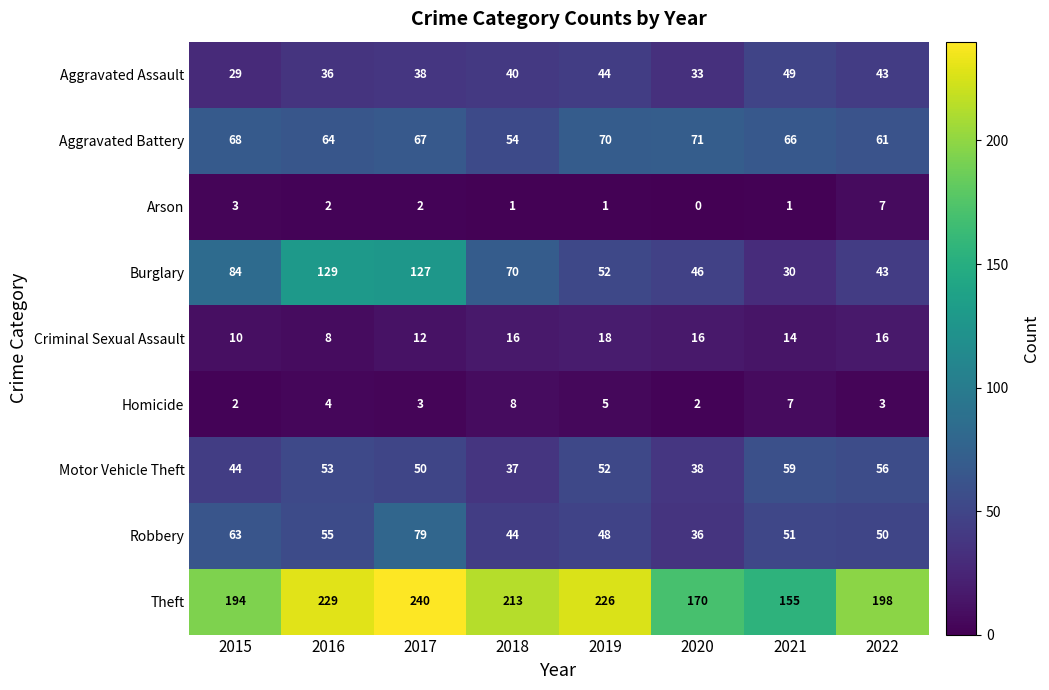

List the series in order of their peak value, highest first.

Theft, Burglary, Robbery, Aggravated Battery, Motor Vehicle Theft, Aggravated Assault, Criminal Sexual Assault, Homicide, Arson